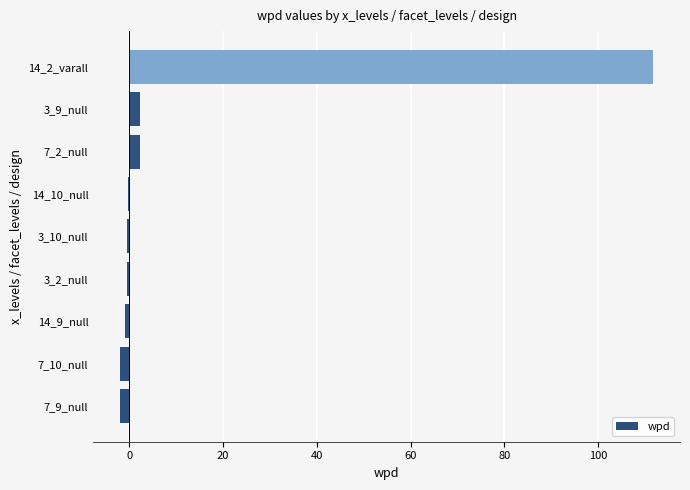

What is the maximum value shown in the chart?

111.8